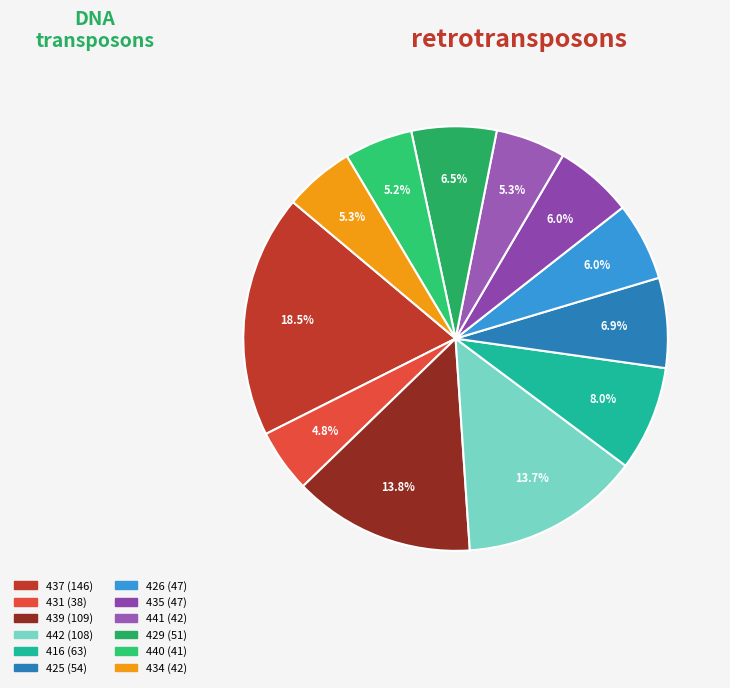

Is there a majority slice in this chart?

No